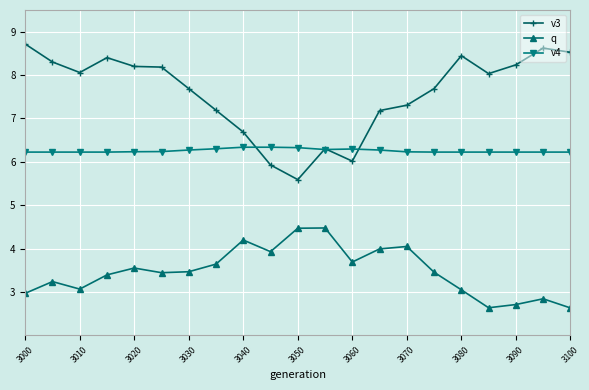

What is the difference between the maximum and minimum values in the v4 series?

0.1